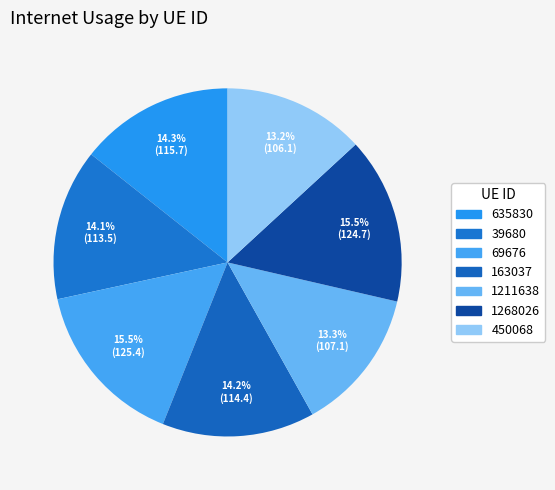

How many slices are in this pie chart?

7